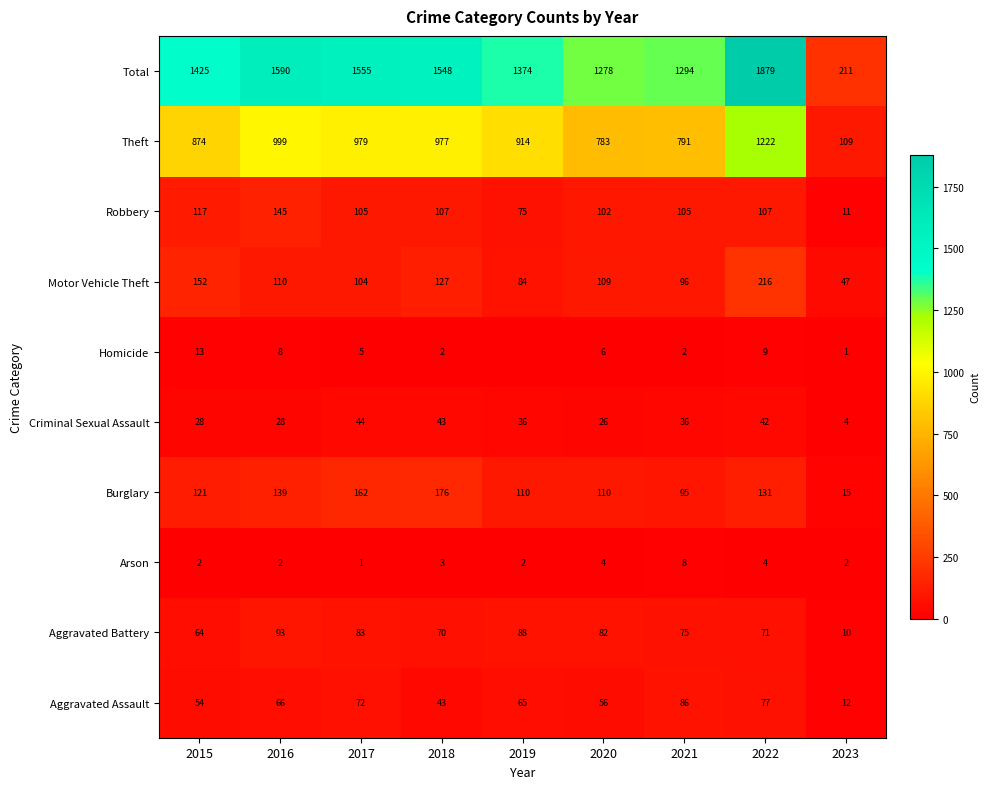

Which category has the lowest value in the Burglary series?

2023